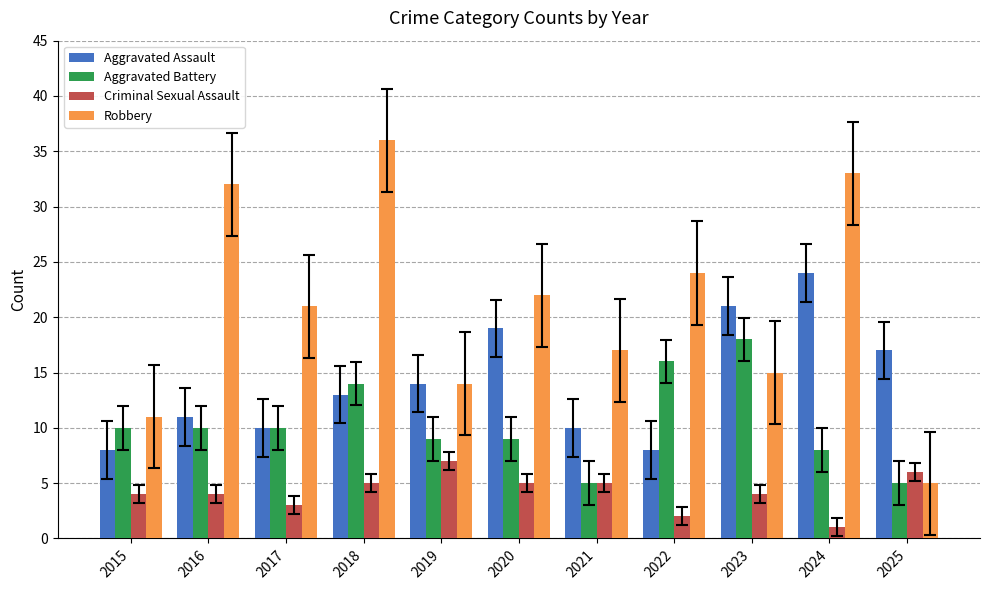

What is the difference between the maximum and minimum values in the Aggravated Battery series?

13